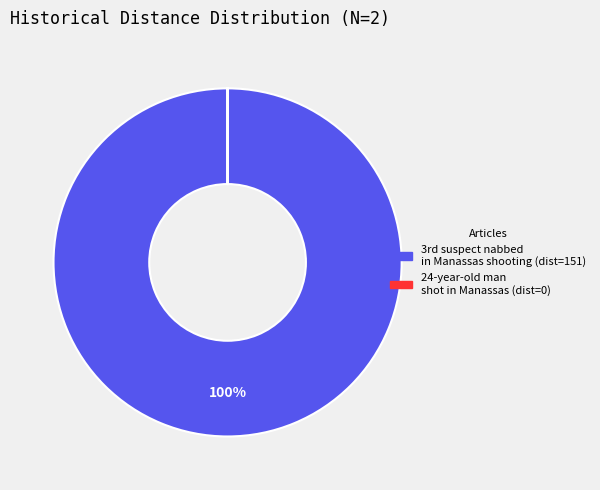

To the nearest percent, what is the difference between the largest and smallest slice percentages?

100%